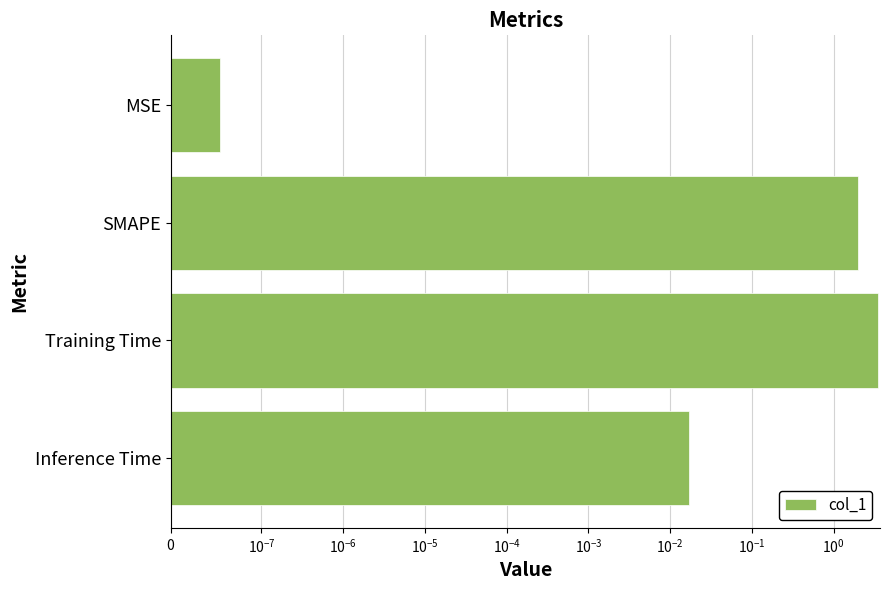

What is the value of the 3rd bar from the left?

3.5